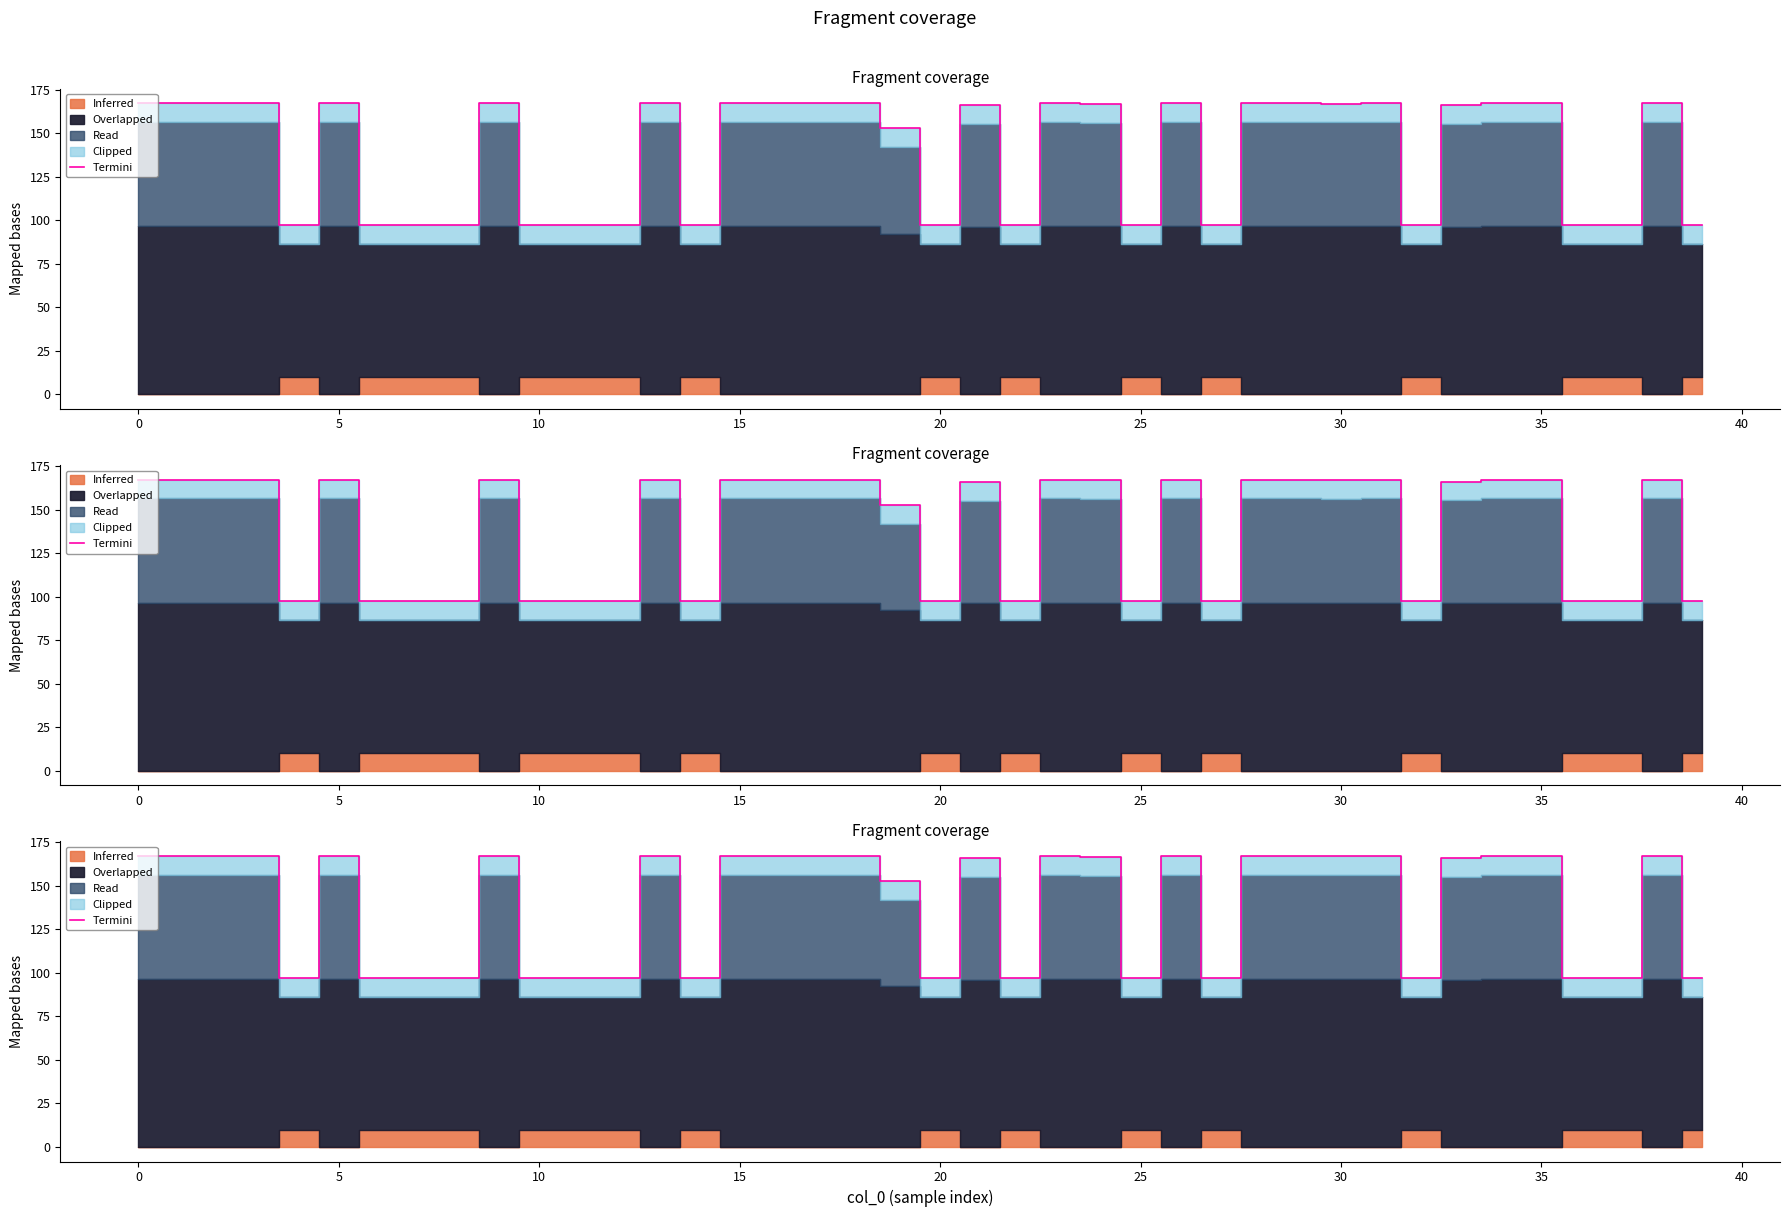

How many values are below 166?

18